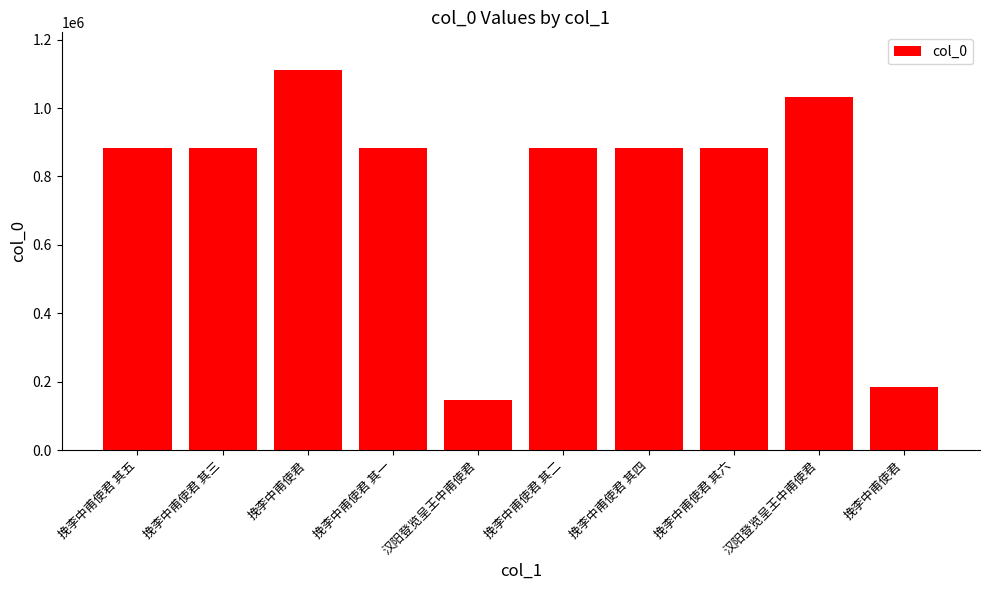

Rank the categories by value from highest to lowest.

挽李中甫使君, 汉阳登览呈王中甫使君, 挽李中甫使君 其三, 挽李中甫使君 其四, 挽李中甫使君 其五, 挽李中甫使君 其六, 挽李中甫使君 其一, 挽李中甫使君 其二, 挽李中甫使君, 汉阳登览呈王中甫使君